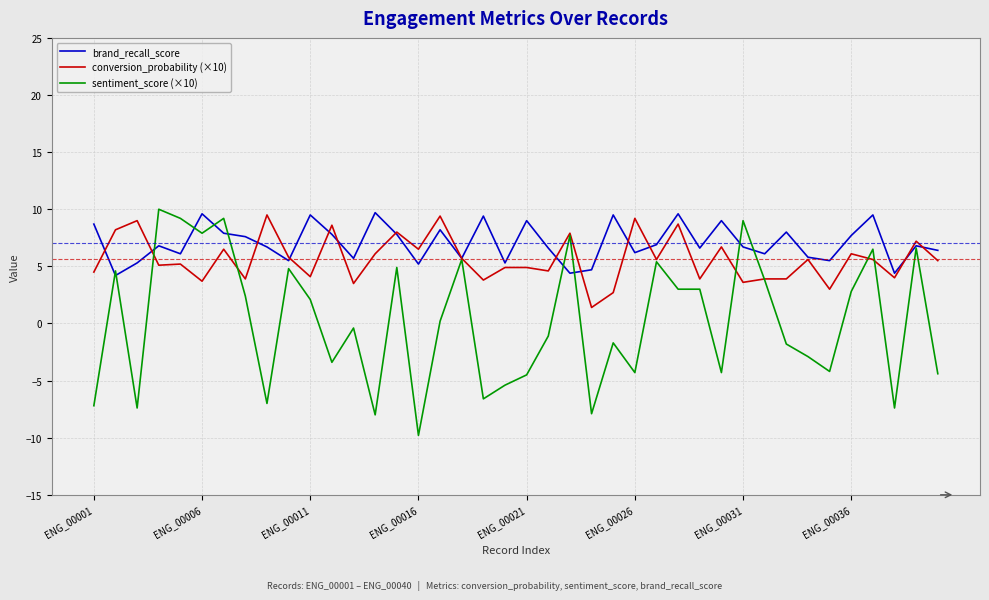

Rank the series by their average value, from lowest to highest.

sentiment_score (×10), conversion_probability (×10), brand_recall_score